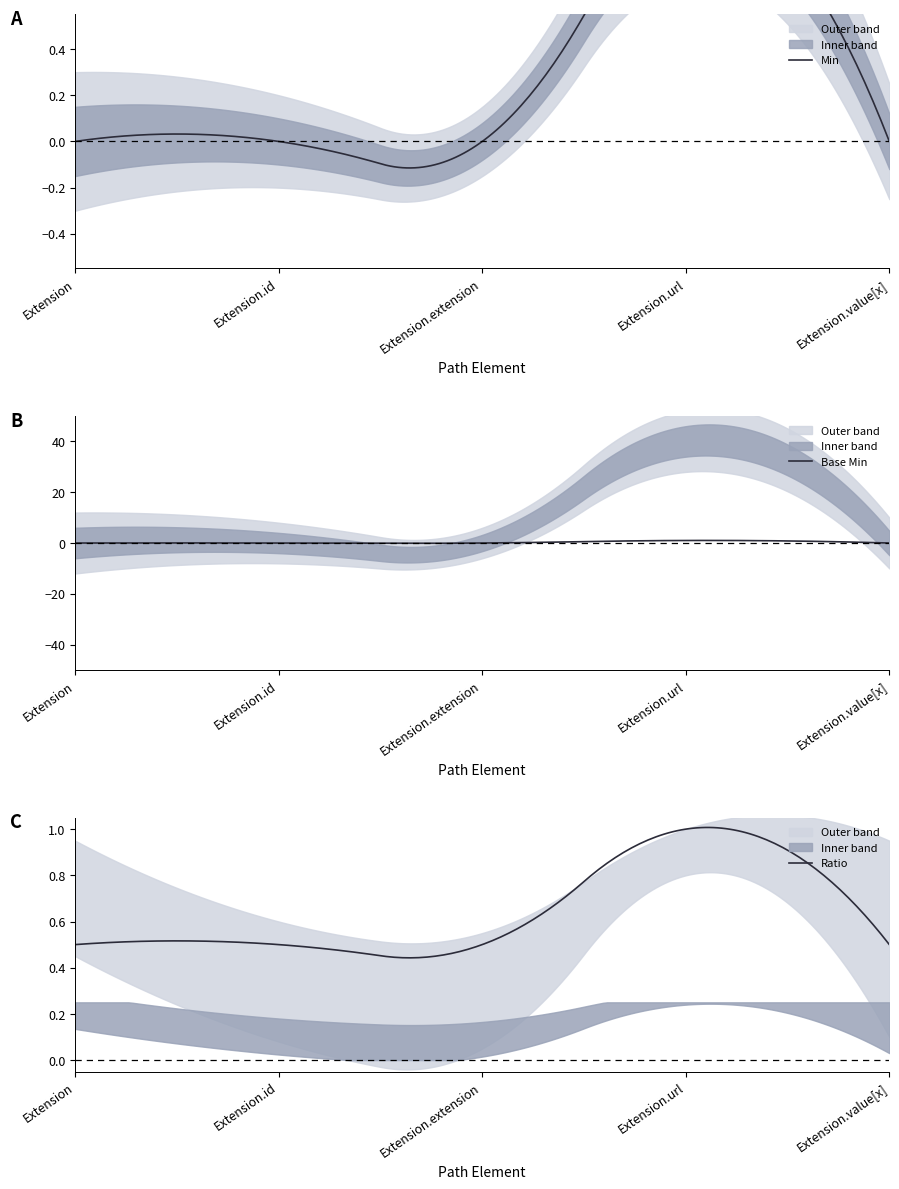

Between Extension.id and Extension.value[x], which is larger?

Extension.id